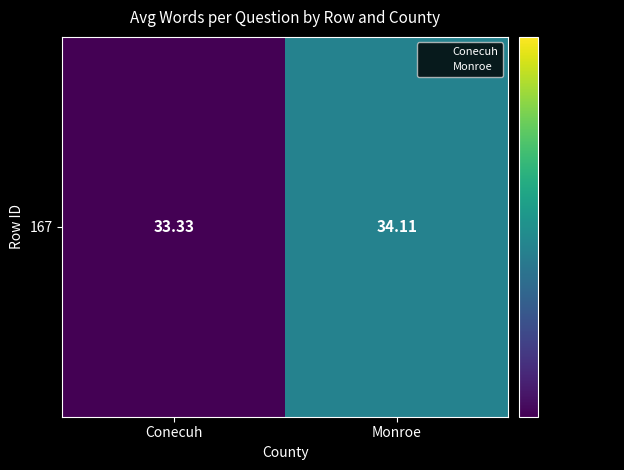

Where does the data first go above 34?

Monroe